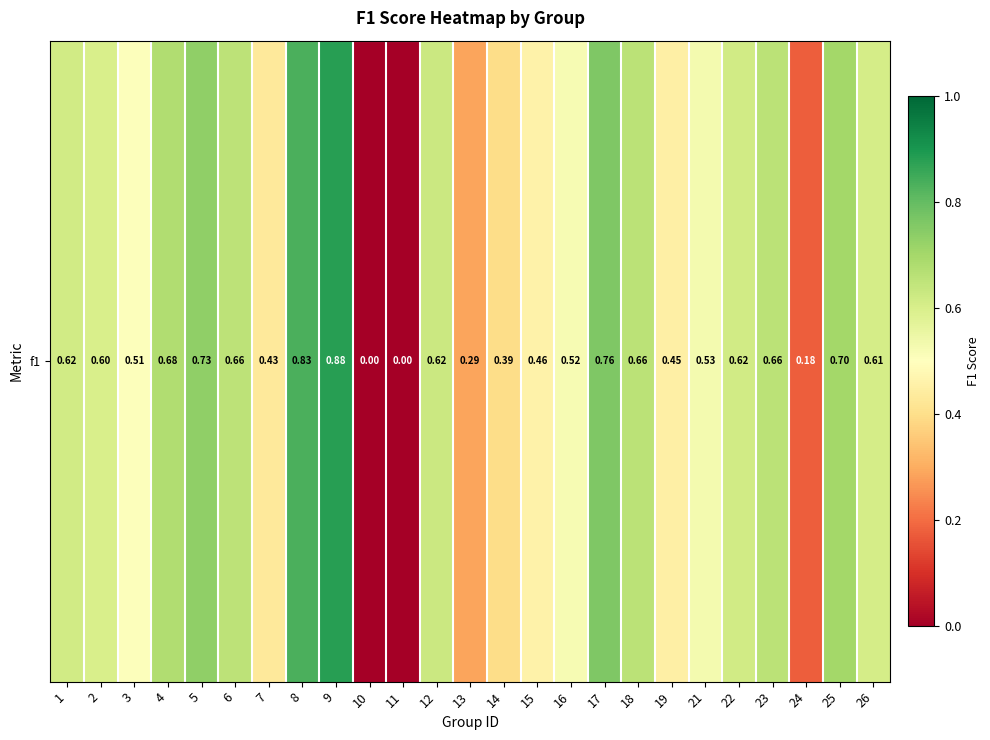

What is the difference between the maximum and minimum values?

0.9